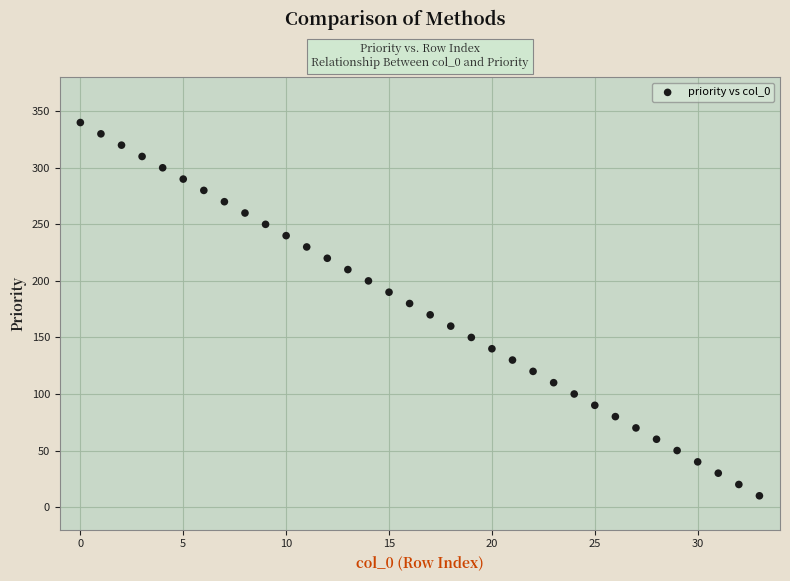

What is the range of Y values (max minus min)?

330